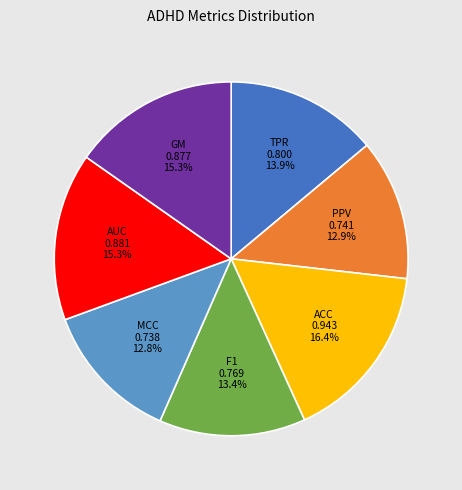

Is there any slice that represents more than half of the pie?

No